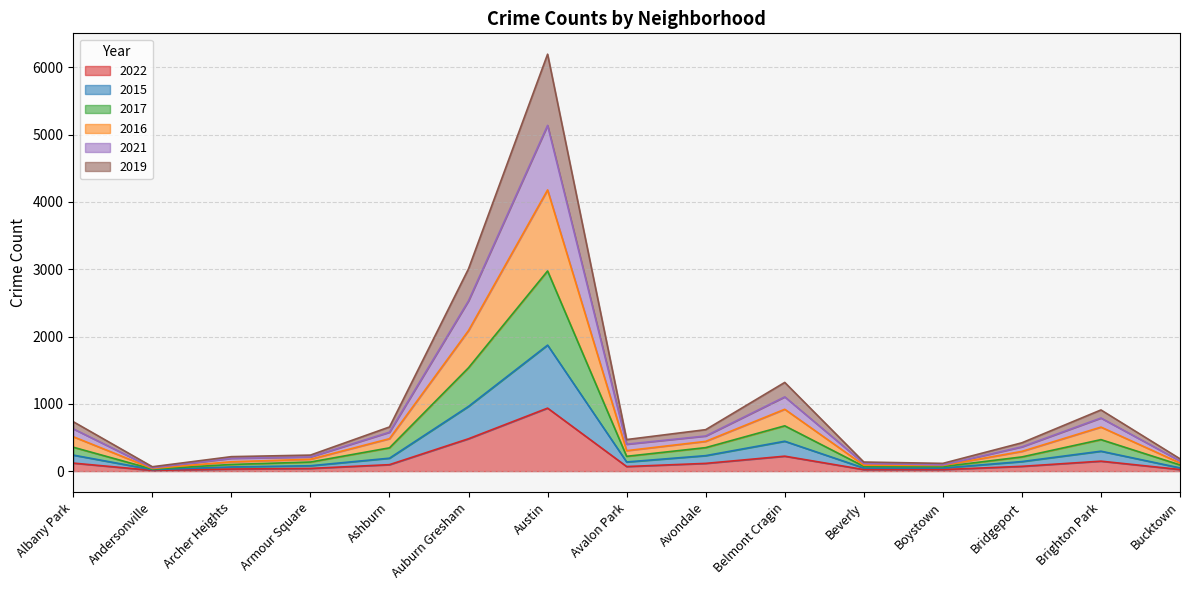

What is the minimum value shown in the chart?

11